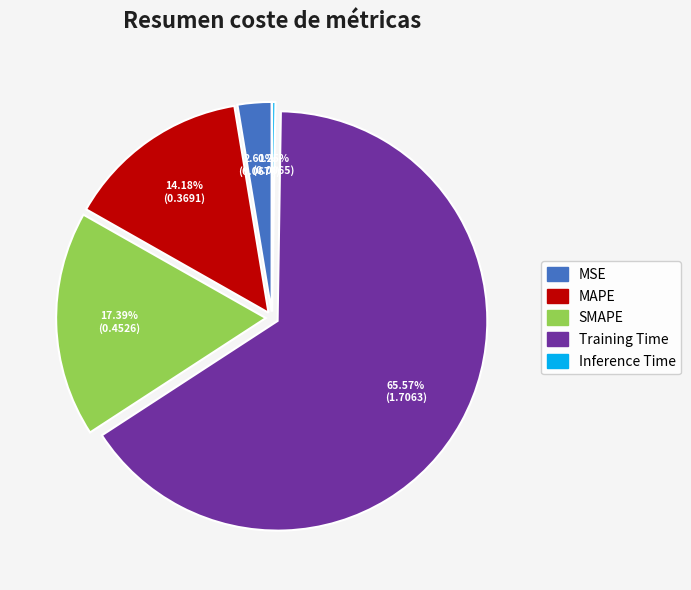

Combined, do SMAPE and MSE account for over 50%?

No